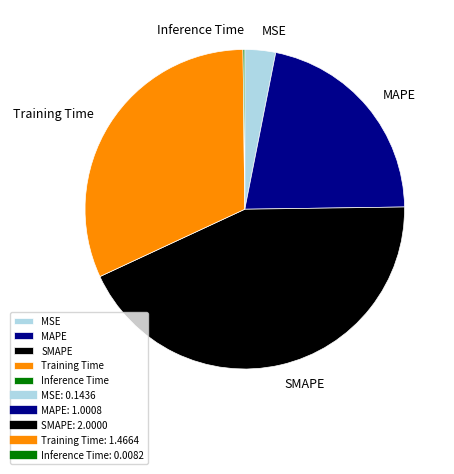

Which has a higher value, MAPE or SMAPE?

SMAPE